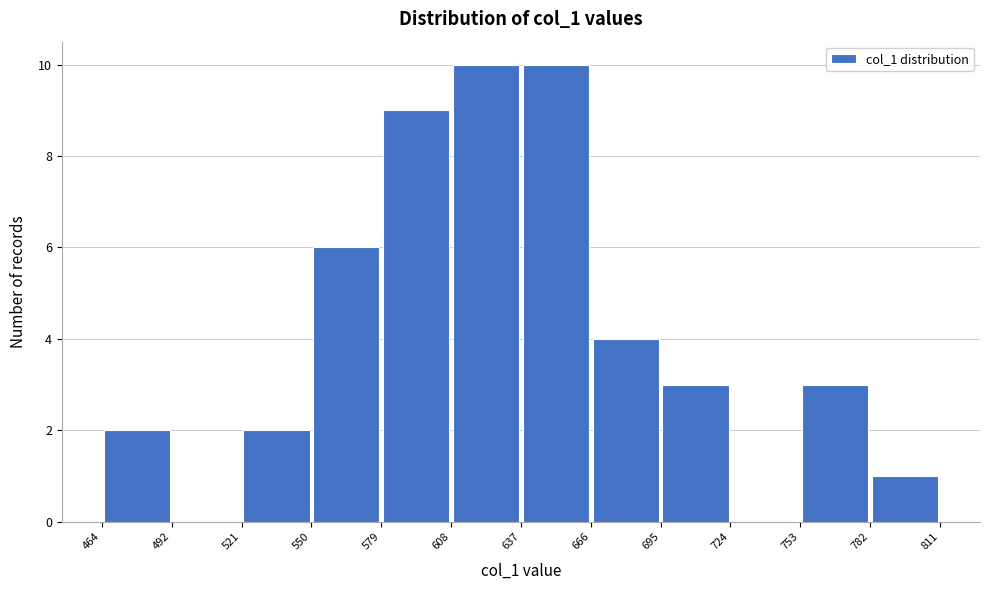

Reading left to right, transcribe this chart: for each bar, give the range it covers on the x-axis and its height. The values are not printed on the chart, so give them approximately, as read against the axis.

464 to 492: 2
492 to 521: 0
521 to 550: 2
550 to 579: 6
579 to 608: 9
608 to 637: 10
637 to 666: 10
666 to 695: 4
695 to 724: 3
724 to 753: 0
753 to 782: 3
782 to 811: 1